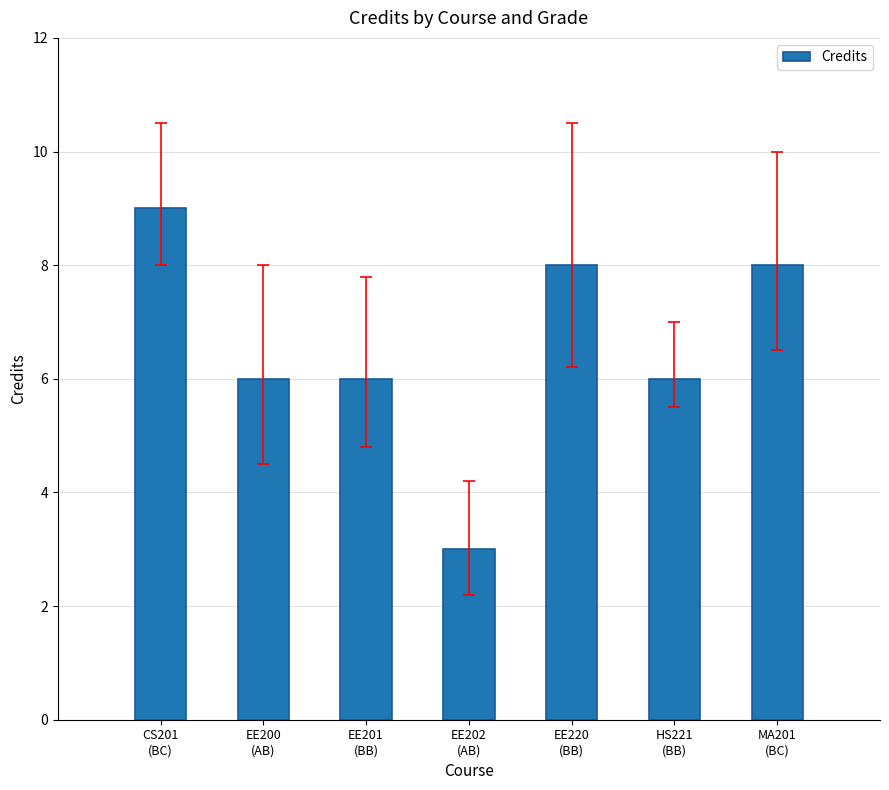

Count the values in the range 6 to 8.

5